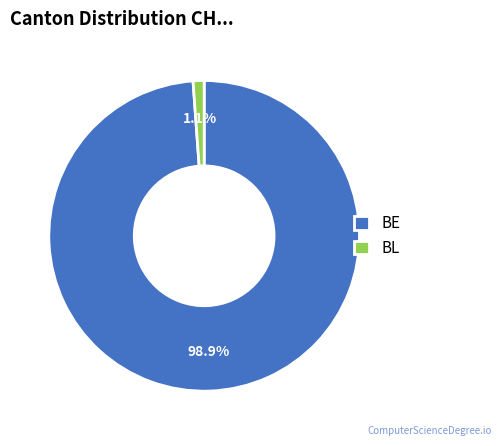

To the nearest percent, what is the difference between the largest and smallest slice percentages?

98%